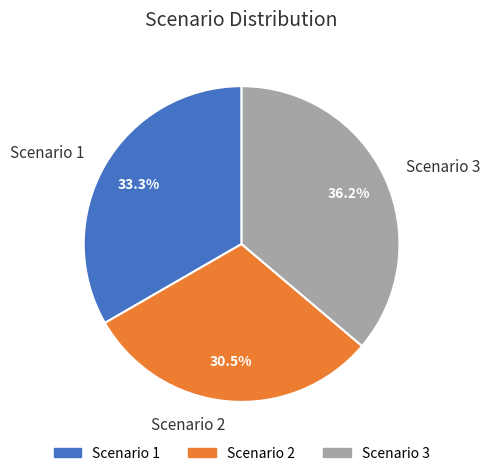

The Scenario 2 slice represents 40% of the pie. True or false?

False